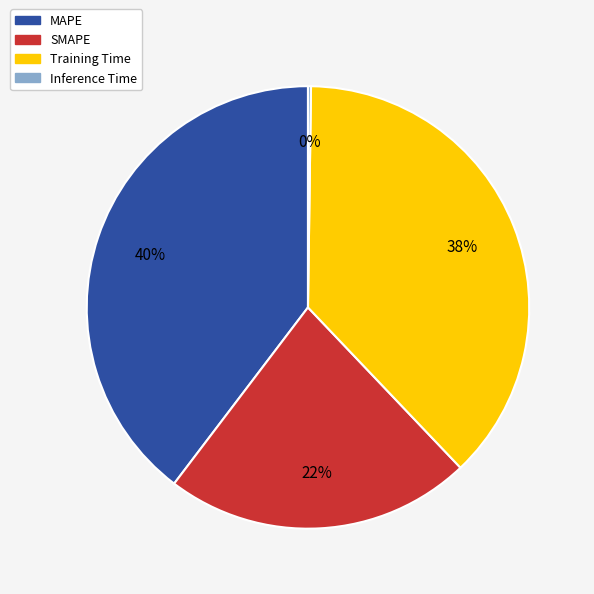

To the nearest percent, what is the average slice percentage?

25%